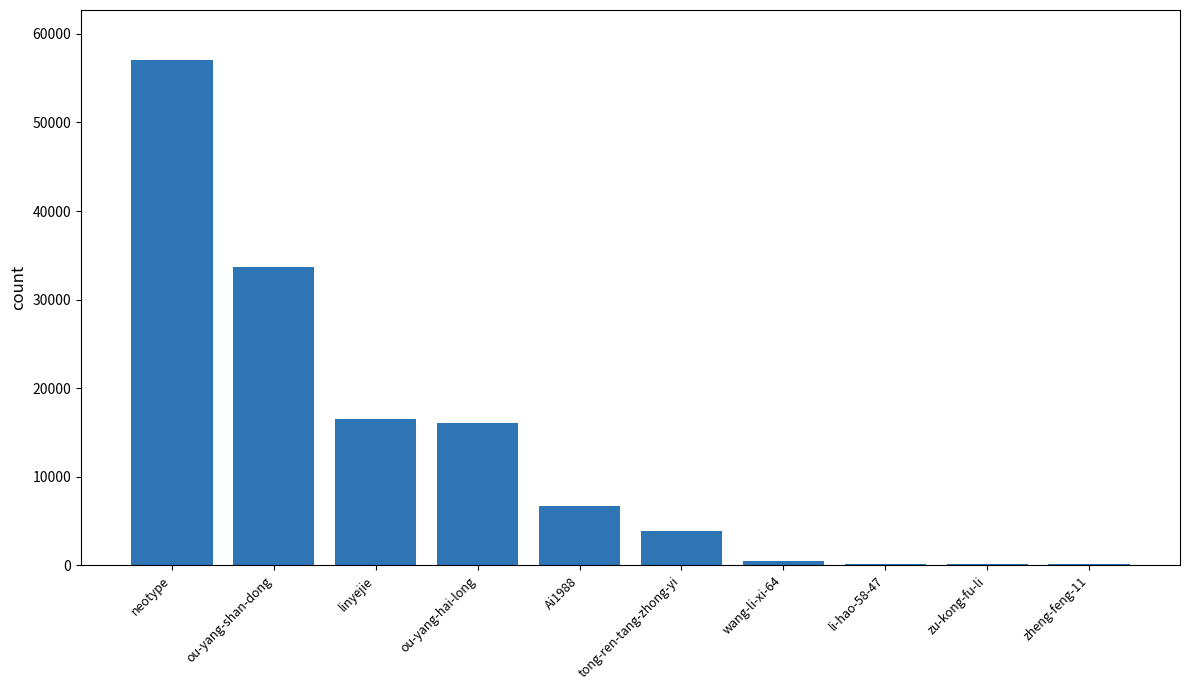

True or false: the data shows 6702 at Ai1988.

True